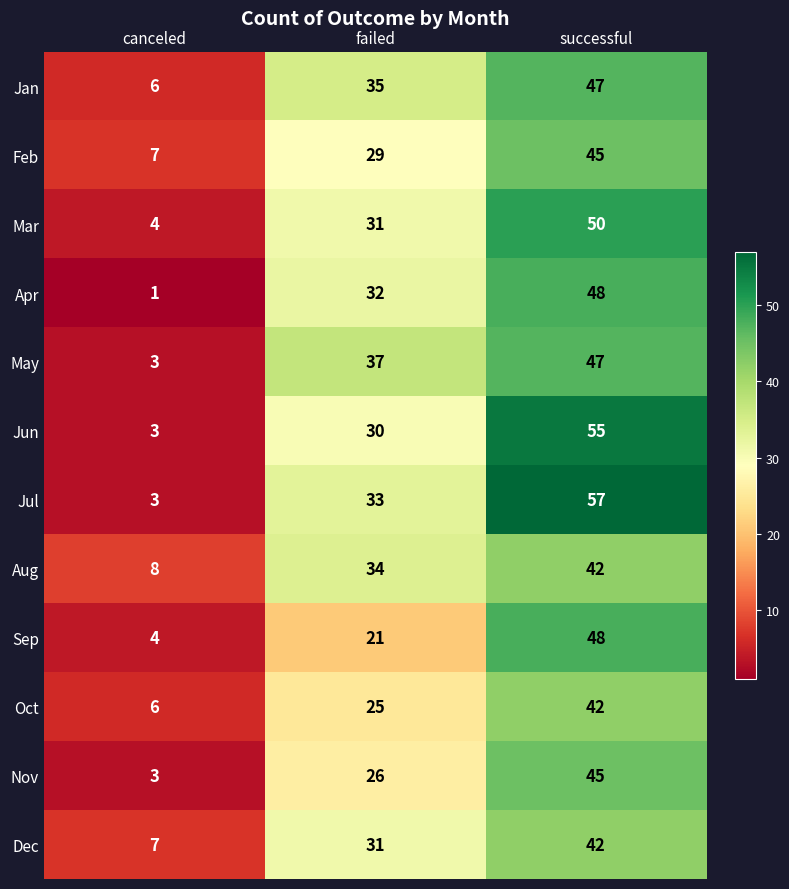

What is the difference between the maximum and minimum values in the Sep series?

44